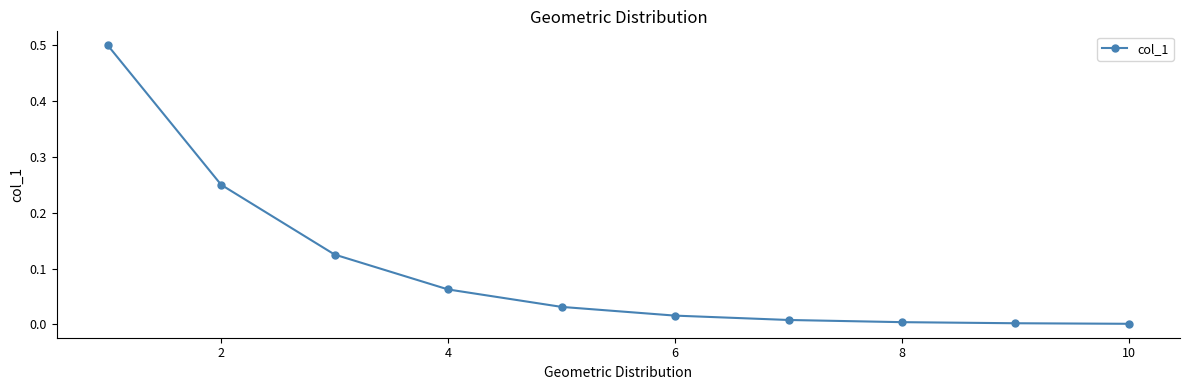

What is the difference between the maximum and minimum values?

0.5